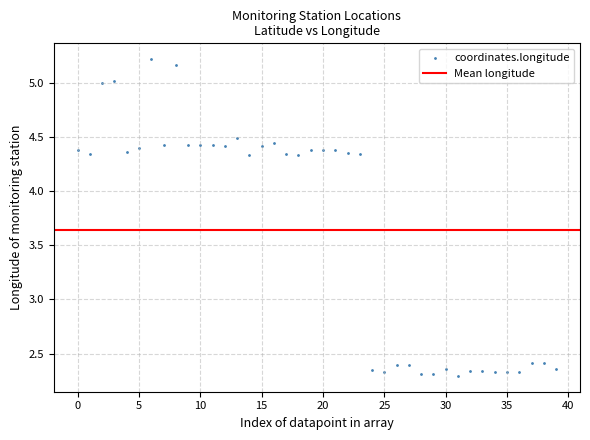

What is the range of Y values (max minus min)?

2.9